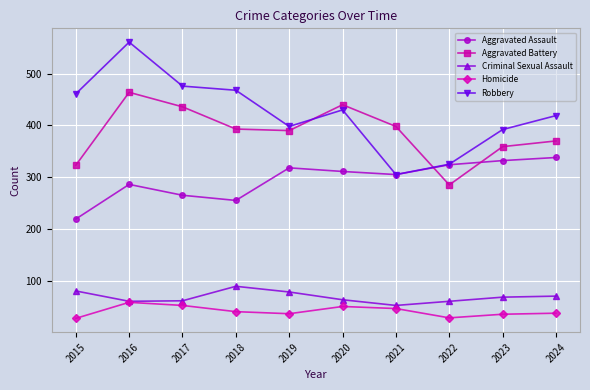

Is it true that Robbery equals 430 at 2020?

True